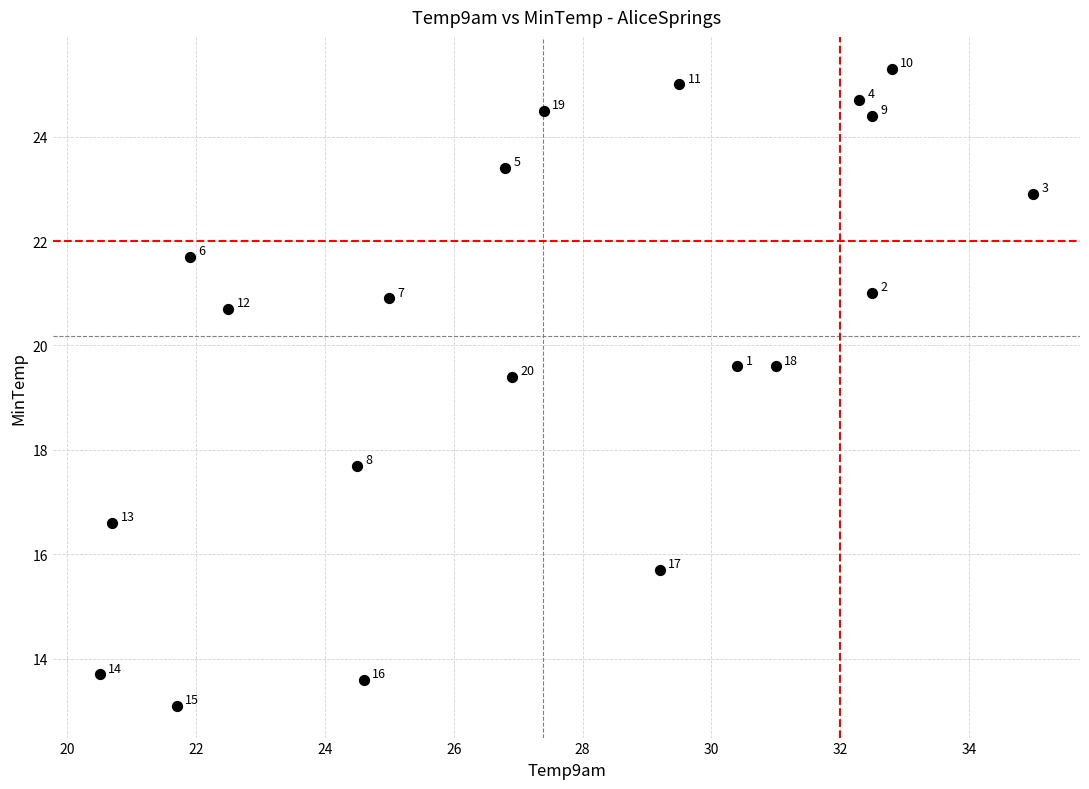

What Y value in the scatter plot is closest to 19?

19.4